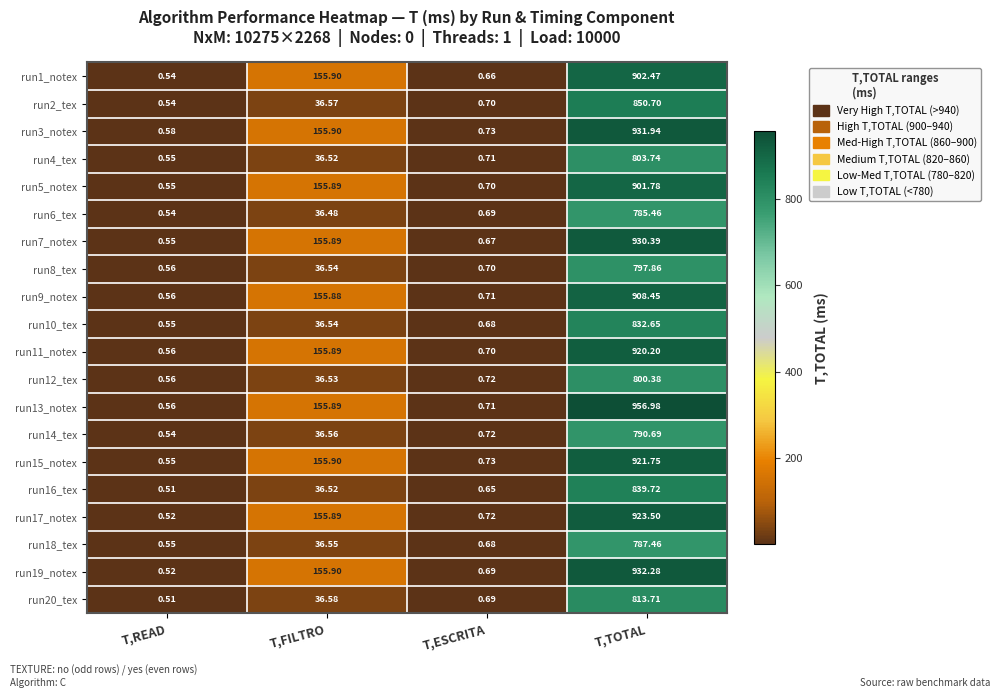

At which category is the sum across all series the highest?

T,TOTAL